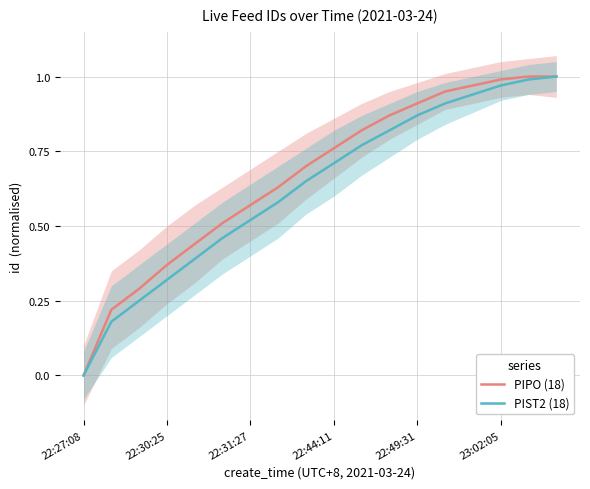

Read the PIPO (18) value at 17.

1.0